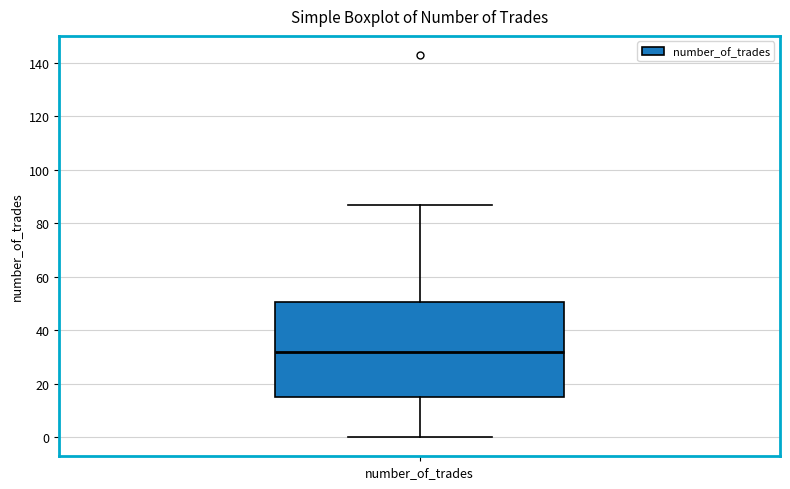

Where is the lower edge of the box for number_of_trades on the y-axis? The values are not printed on the chart, so give them approximately, as read against the axis.

16